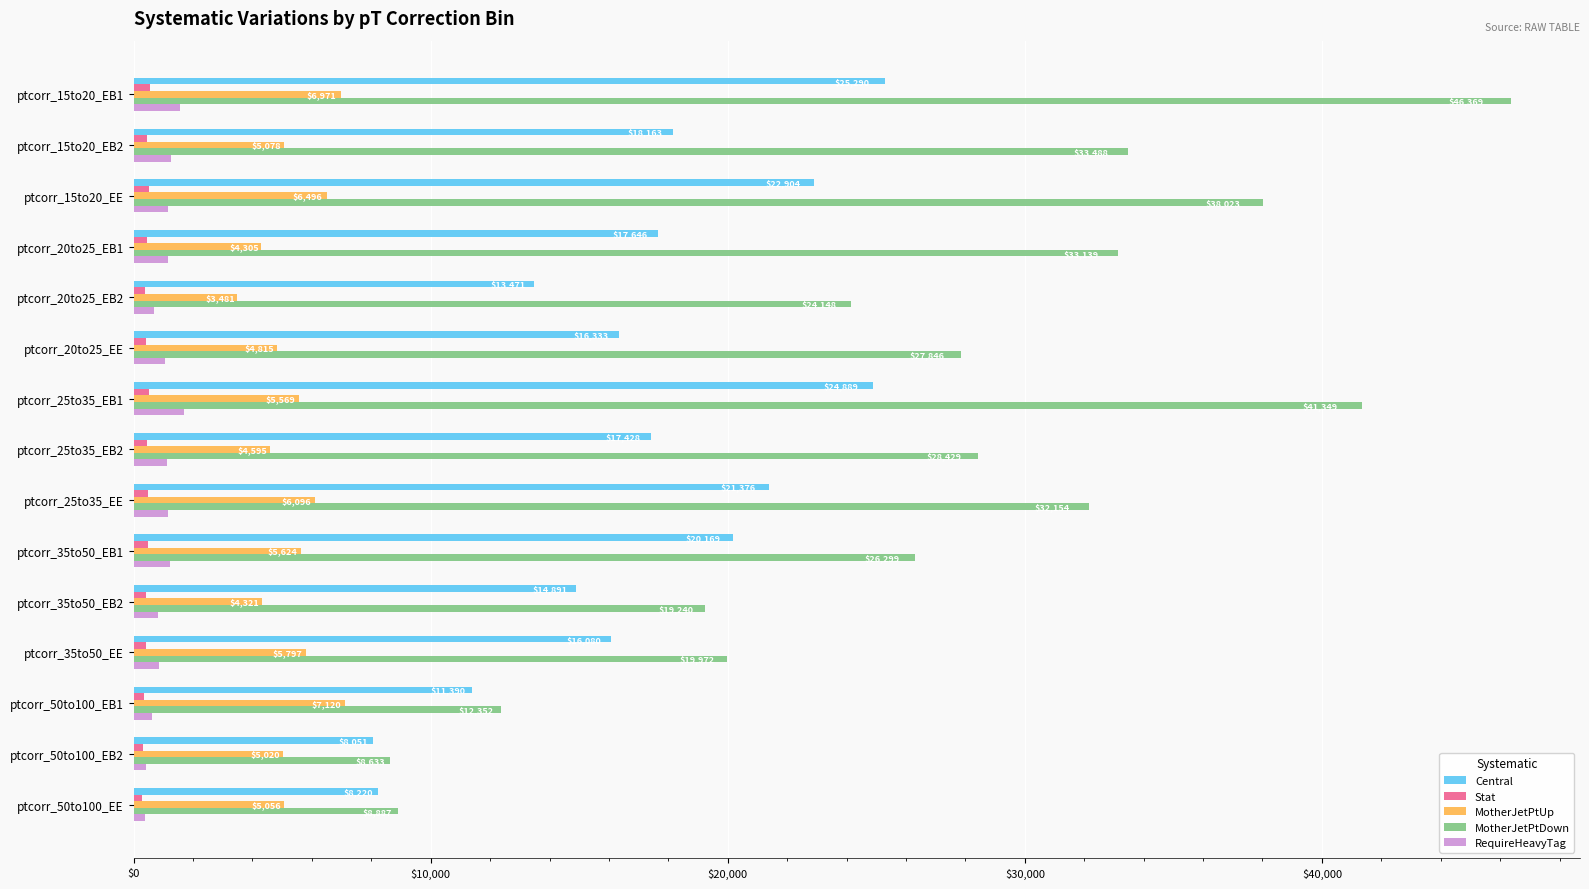

At which label is MotherJetPtDown closest to 27501?

ptcorr_20to25_EE